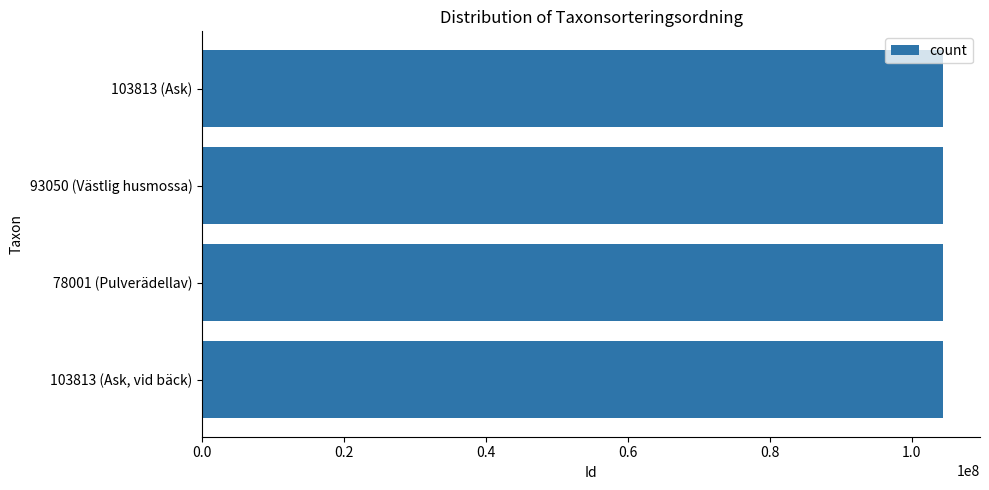

What is the minimum value shown in the chart?

104418860